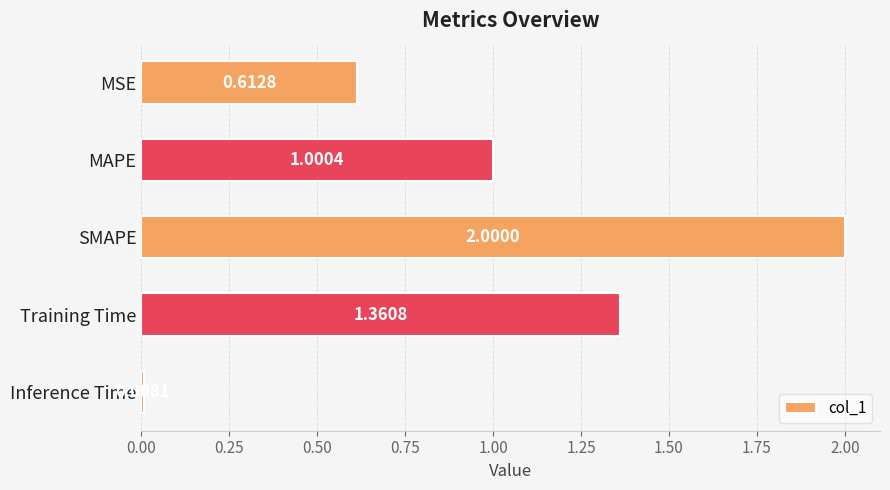

What is the label of the 1st bar from the bottom?

Inference Time